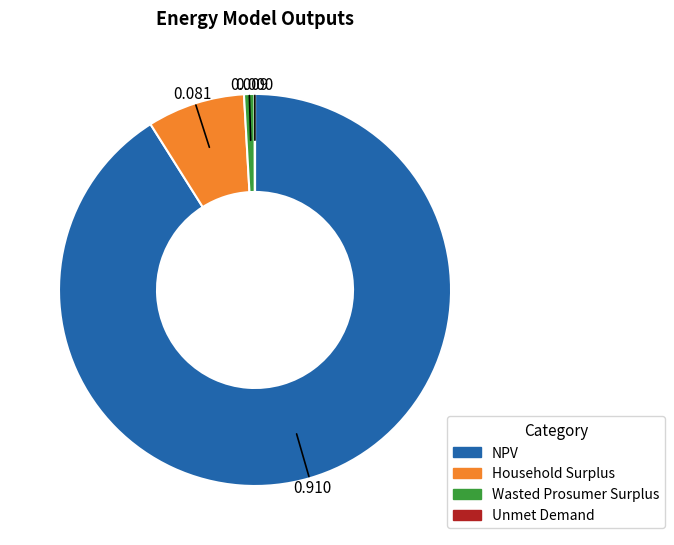

Which has a higher value, Household Surplus or Wasted Prosumer Surplus?

Household Surplus